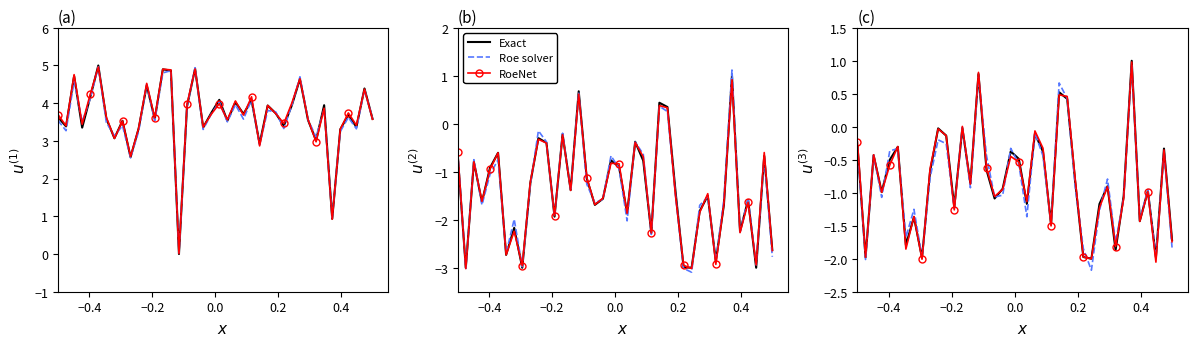

Reading left to right, extract all data points from this chart.

Exact: -0.3	-2.0	-0.4	-1.0	-0.5	-0.3	-1.8	-1.4	-2.0	-0.7	-0.0	-0.1	-1.2	-0.0	-0.9	0.8	-0.7	-1.1	-0.9	-0.4	-0.5	-1.2	-0.1	-0.4	-1.5	0.5	0.4	-0.8	-2.0	-2.0	-1.2	-0.9	-1.9	-1.1	1.0	-1.4	-1.0	-2.0	-0.3	-1.7
Roe solver: -0.3	-2.0	-0.4	-1.1	-0.4	-0.3	-1.7	-1.3	-2.0	-0.8	-0.2	-0.3	-1.2	-0.0	-0.9	0.8	-0.4	-1.1	-1.0	-0.3	-0.6	-1.4	-0.1	-0.4	-1.5	0.7	0.4	-0.9	-1.8	-2.2	-1.3	-0.8	-1.8	-1.1	0.9	-1.4	-1.0	-2.0	-0.4	-1.8
RoeNet: -0.2	-2.0	-0.4	-1.0	-0.6	-0.3	-1.9	-1.4	-2.0	-0.6	-0.0	-0.1	-1.3	0.0	-0.9	0.8	-0.6	-1.1	-0.9	-0.4	-0.5	-1.1	-0.1	-0.3	-1.5	0.5	0.5	-0.8	-2.0	-2.0	-1.2	-0.9	-1.8	-1.1	1.0	-1.4	-1.0	-2.1	-0.4	-1.7